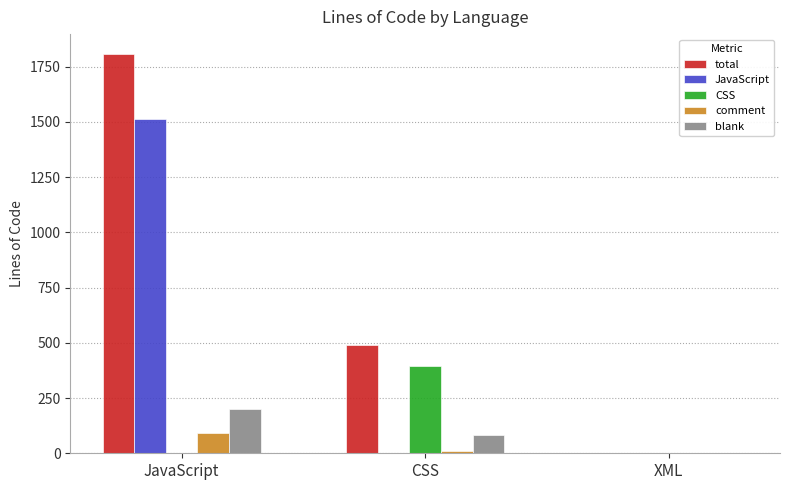

Is it true that blank equals 0 at XML?

True